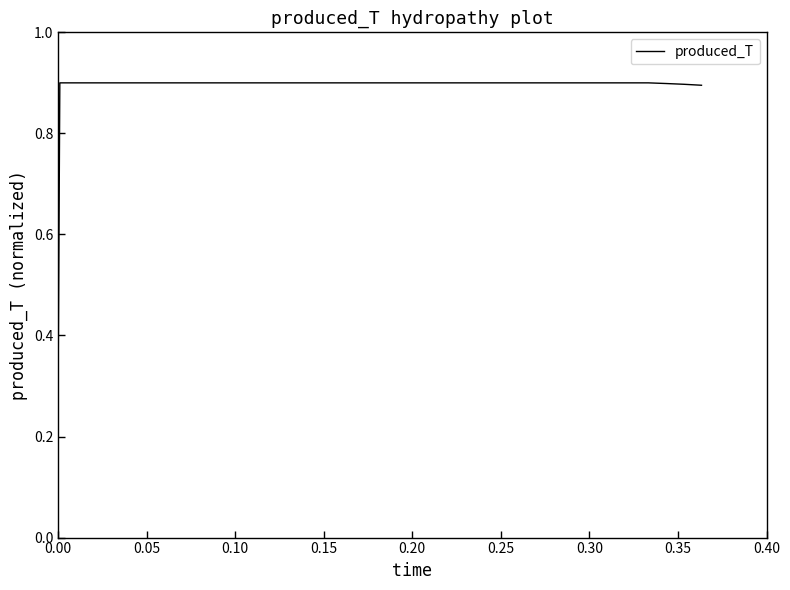

What is the difference between the maximum and minimum values?

0.6